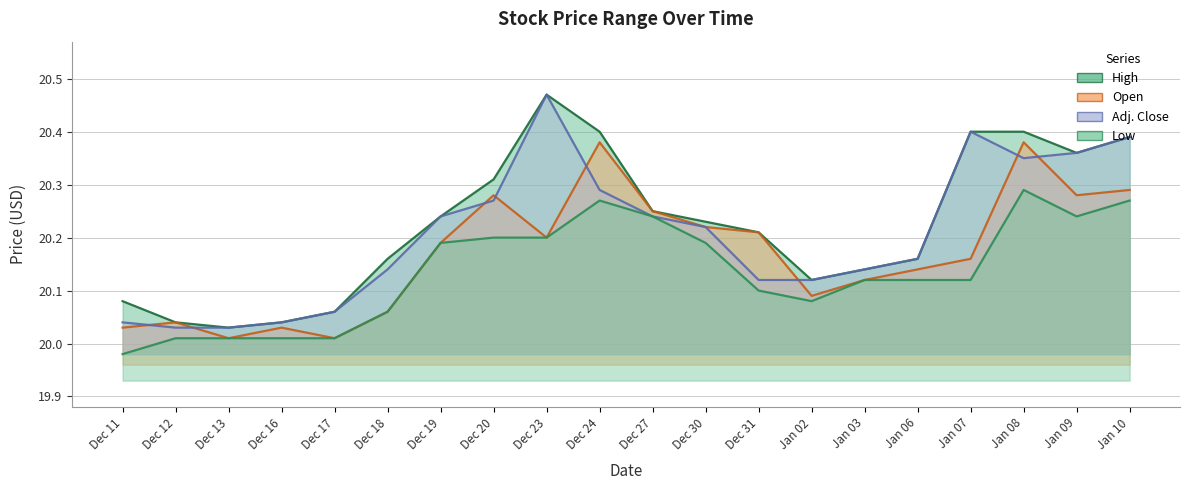

Where is Adj. Close nearest to the value 20?

Dec 12